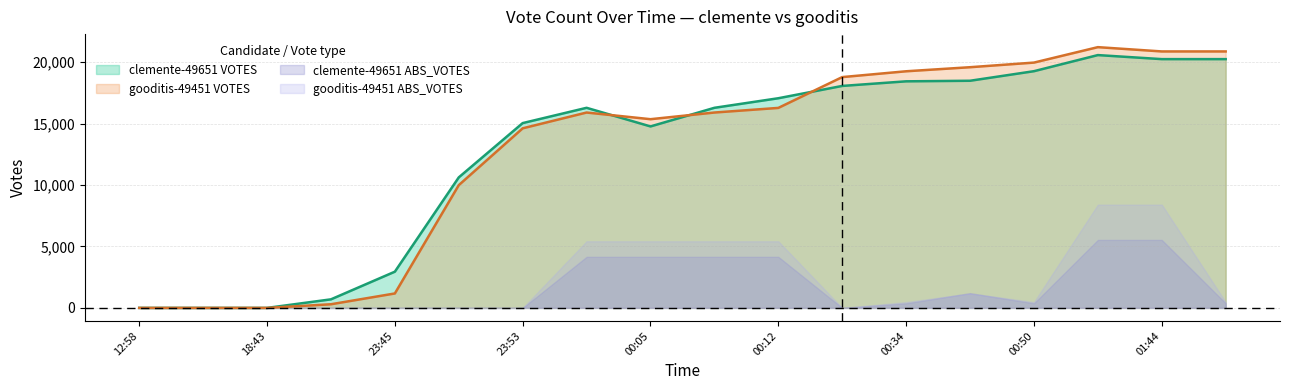

How many positive values does the gooditis-49451 series have?

15